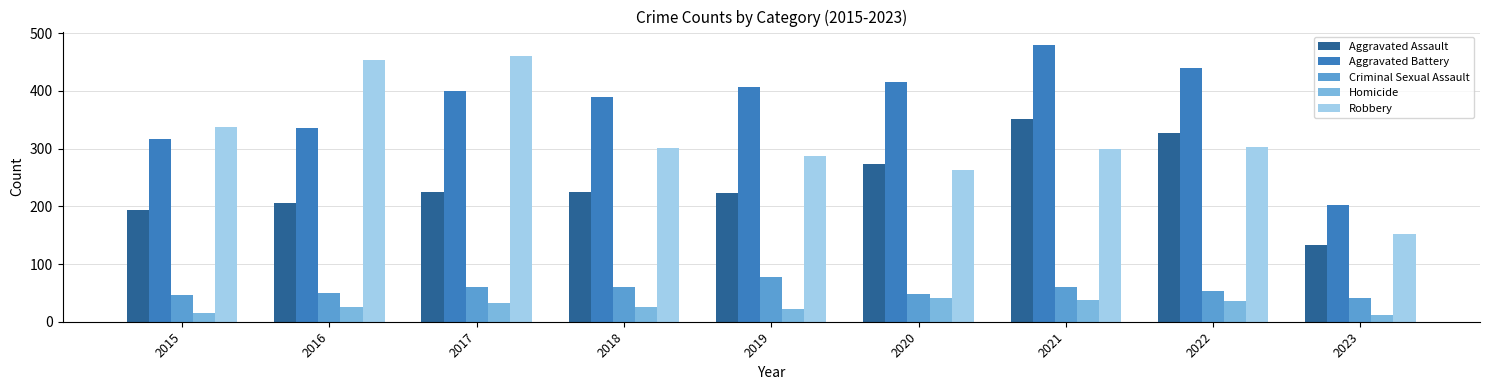

Which label corresponds to the largest value in the chart?

2021